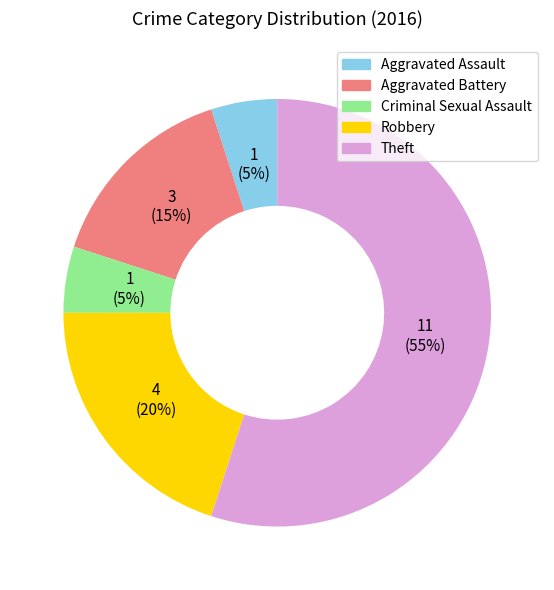

To the nearest percent, what is the combined percentage of Theft and Criminal Sexual Assault?

60%